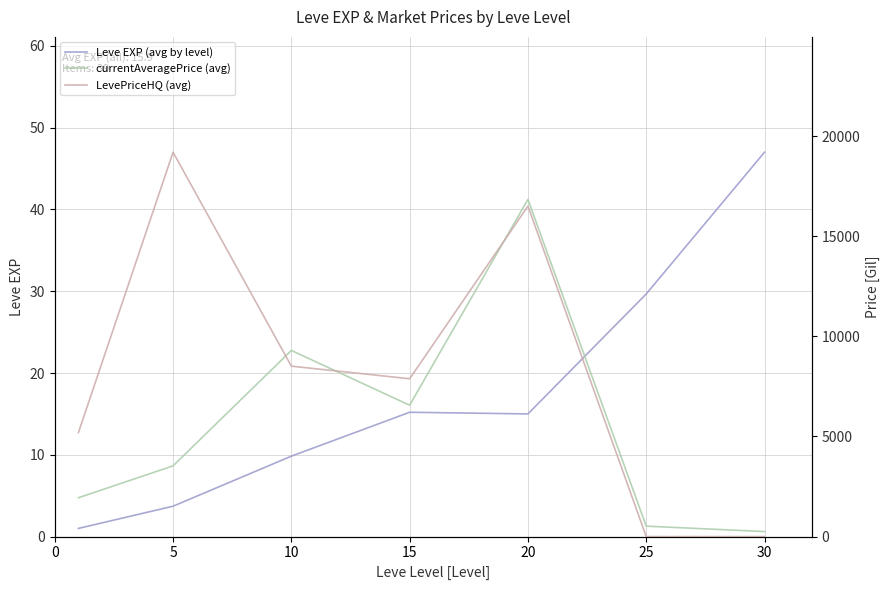

Which series has the largest total across all categories?

LevePriceHQ (avg)